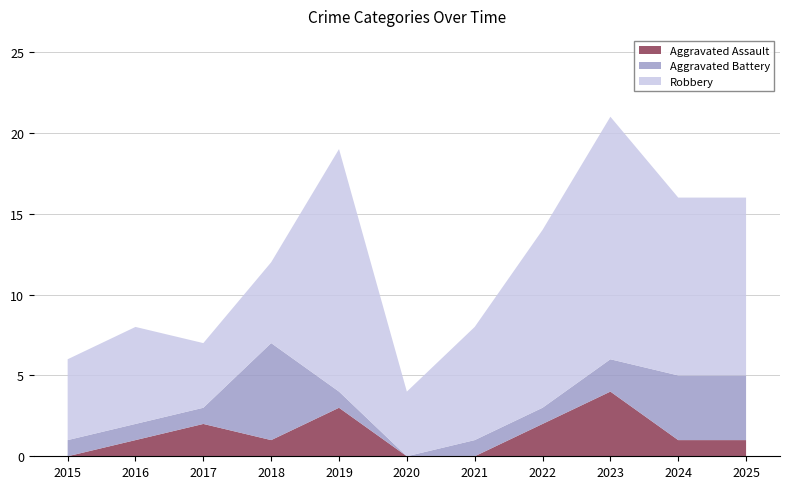

Reading left to right, list all the values displayed in this chart.

Aggravated Assault: 0	1	2	1	3	0	0	2	4	1	1
Aggravated Battery: 1	1	1	6	1	0	1	1	2	4	4
Robbery: 5	6	4	5	15	4	7	11	15	11	11